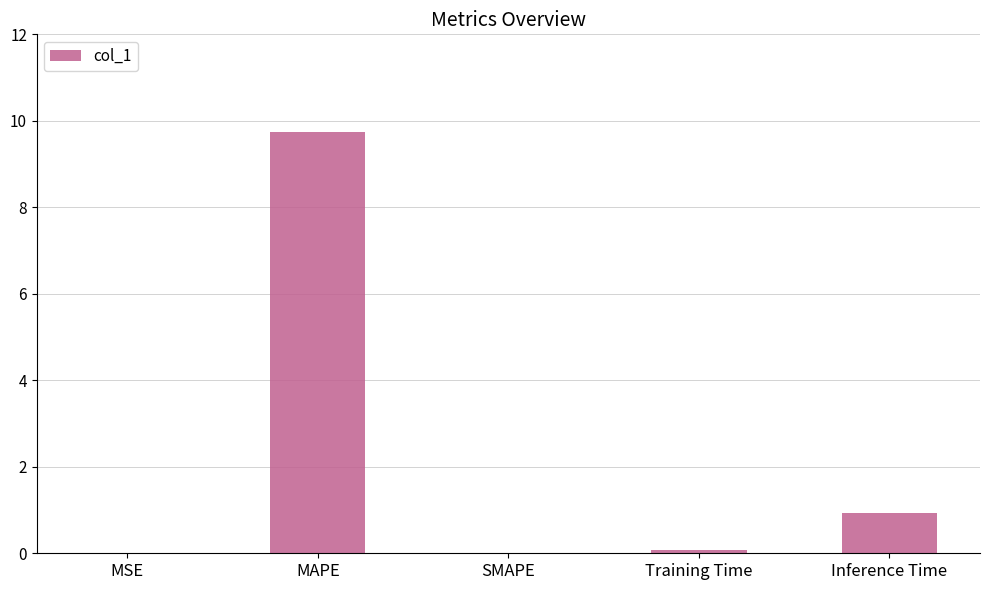

Are the bars horizontal?

No